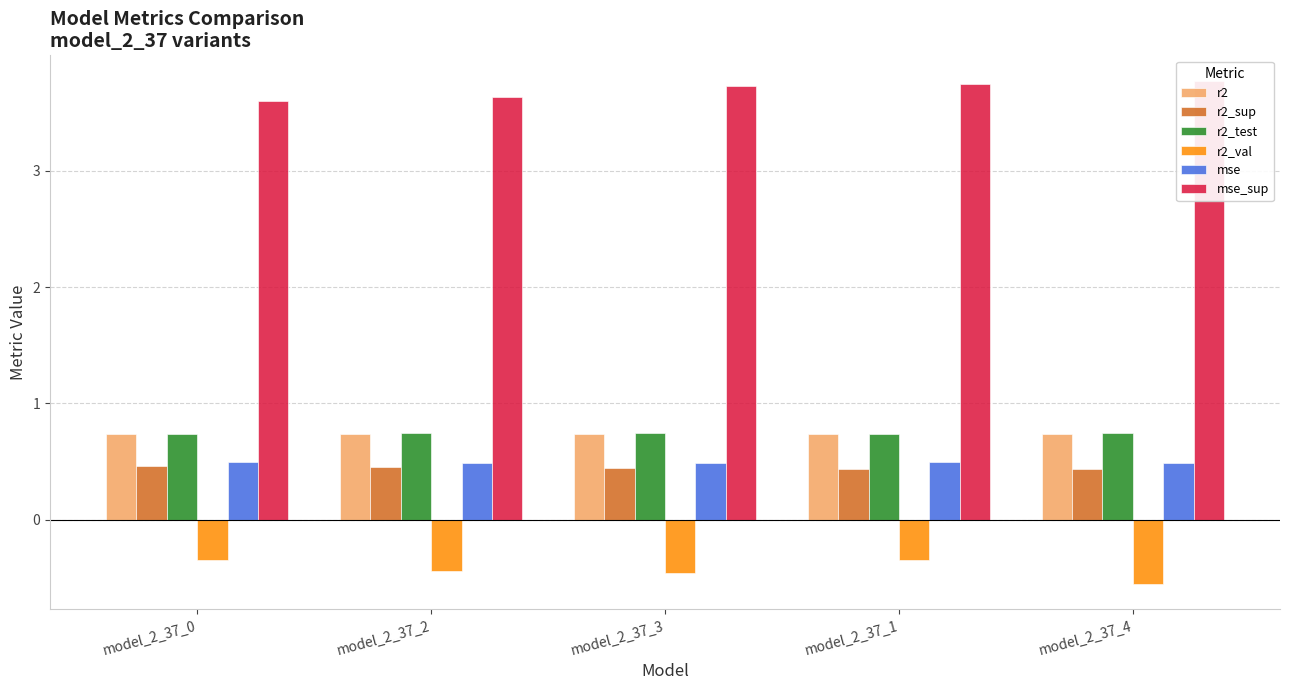

What is the sum of all r2_val values?

-2.1